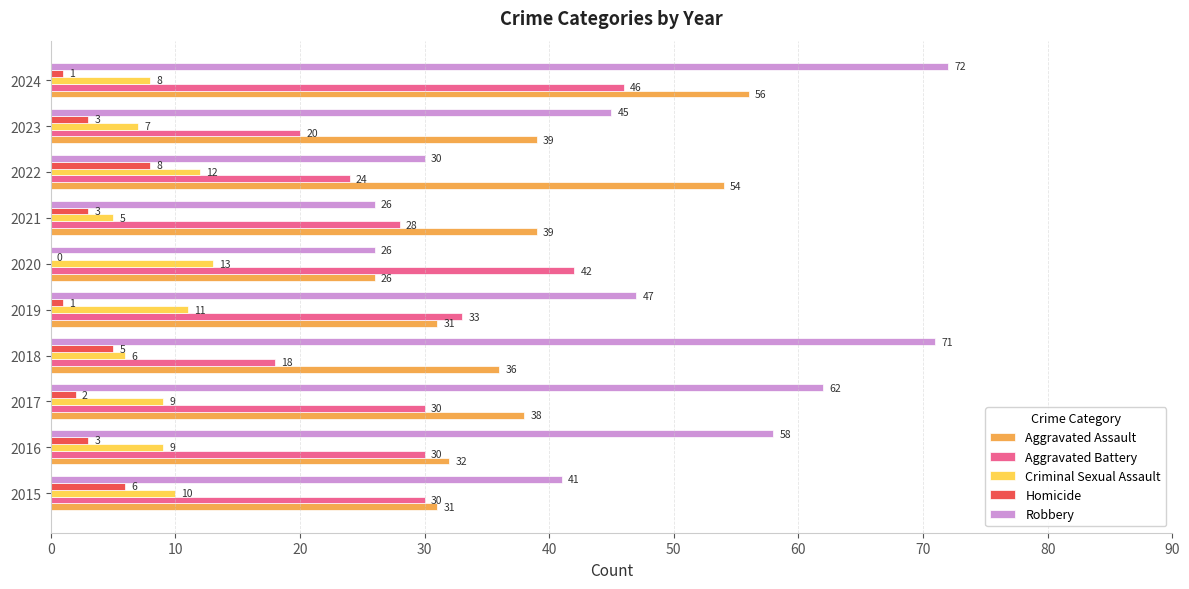

What is the sum of all Robbery values?

478